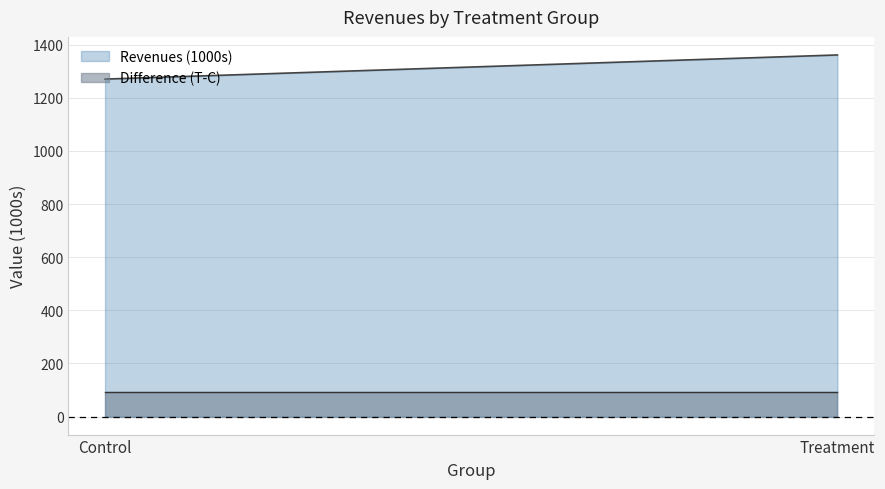

Is it true that Difference (T-C) equals 46.5 at Control?

False